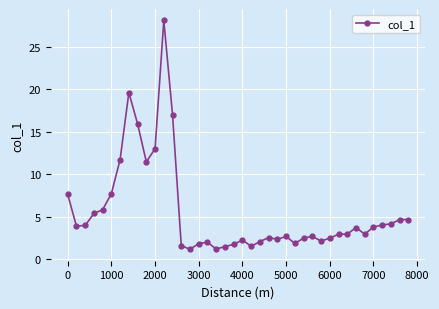

How many distinct data groups are displayed?

1